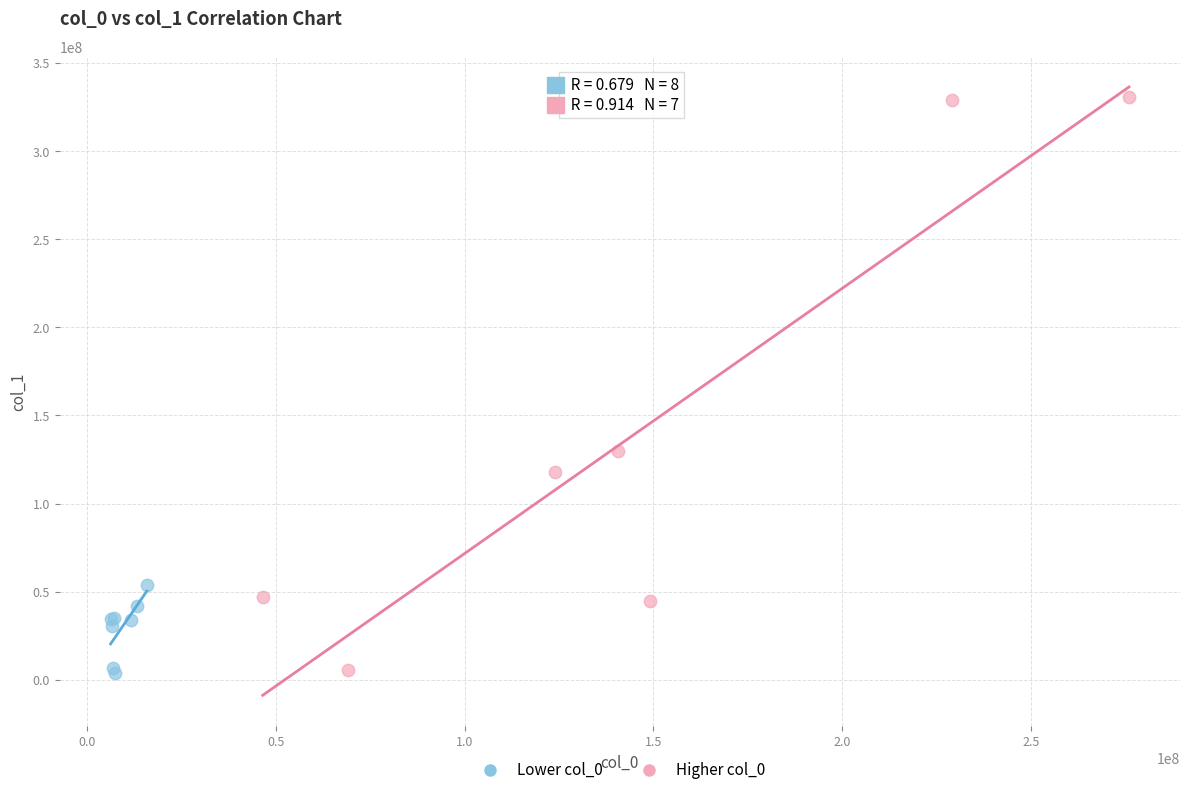

Which series has the largest Y range (max minus min)?

Higher col_0